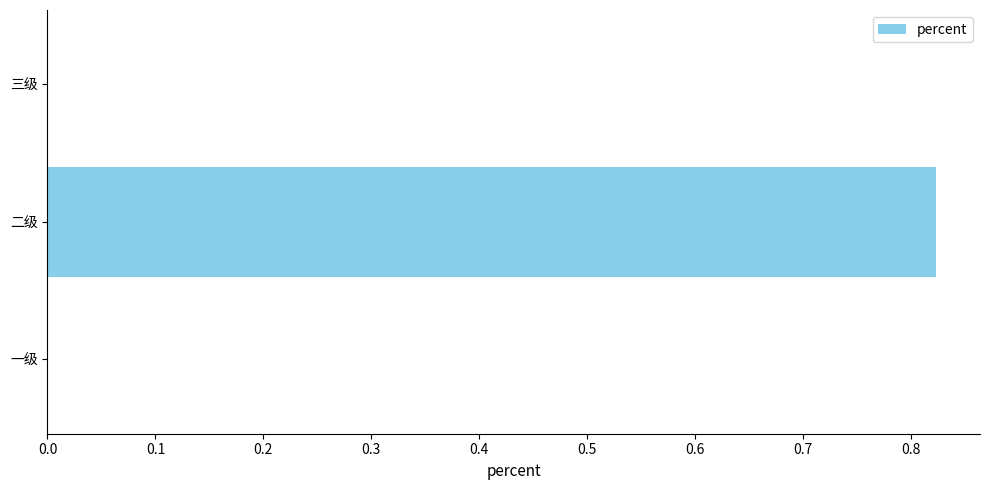

What is the average value?

0.3